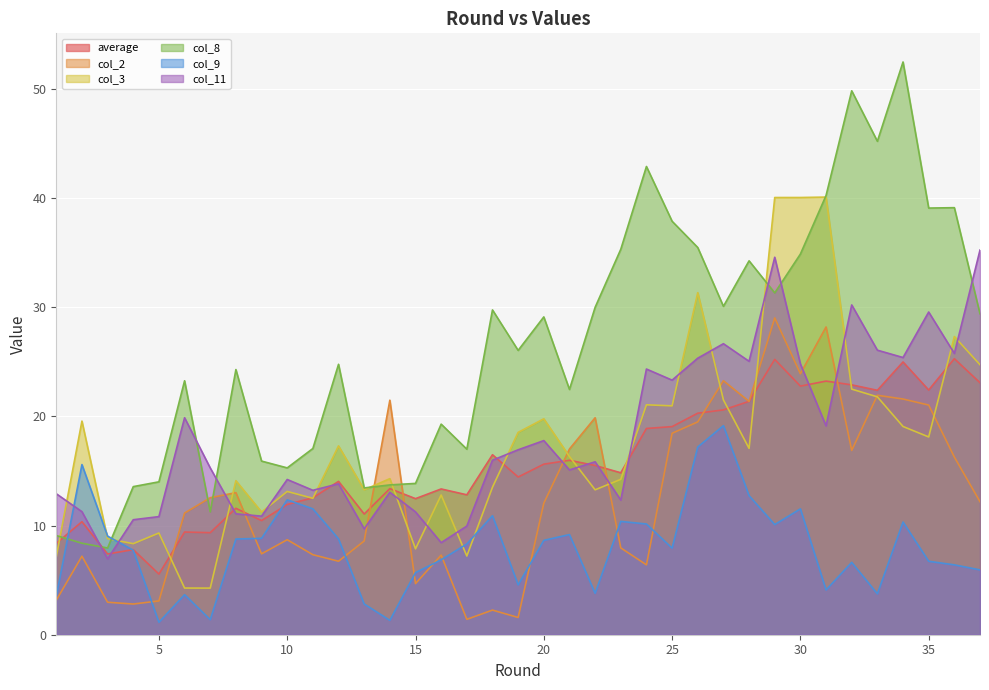

After their last crossing, which series has the higher values: col_9 or average?

average